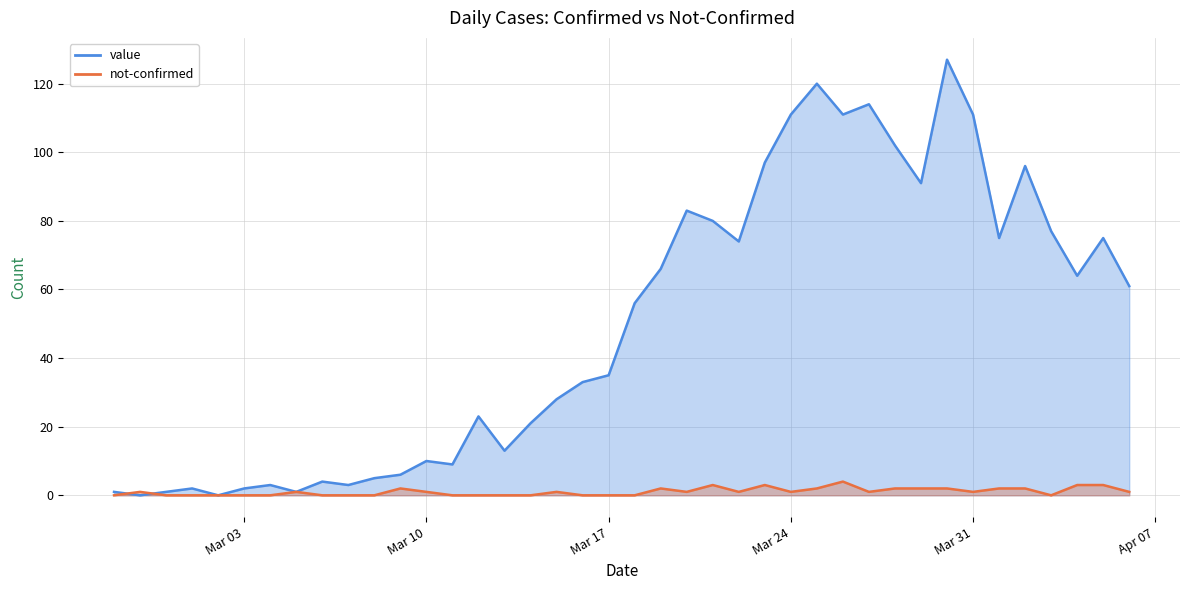

Does the chart display data point markers on the line(s)?

No